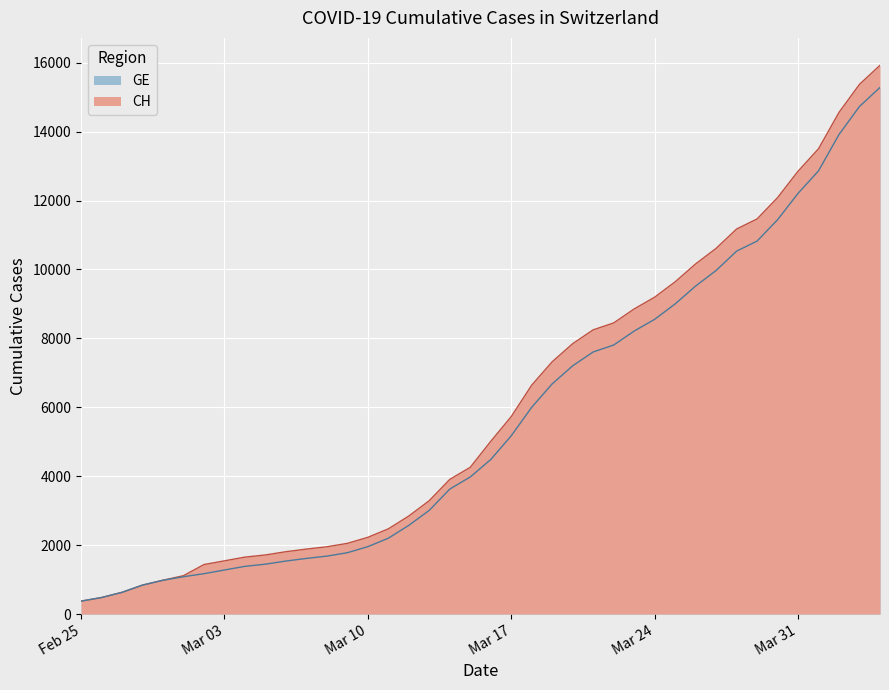

What is the label of the 16th point from the left?

2020-03-11